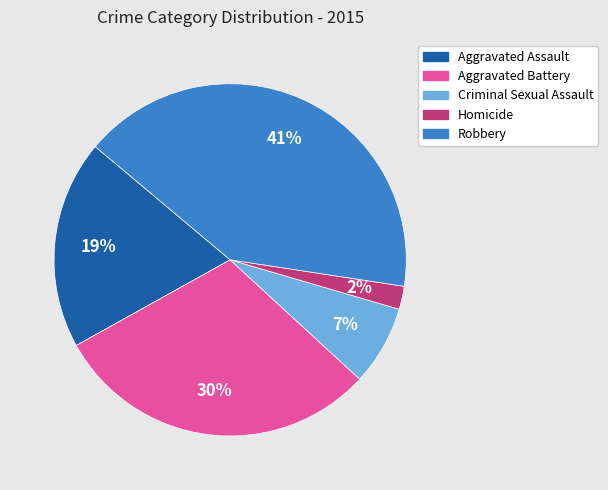

To the nearest percent, what is the average slice percentage?

20%